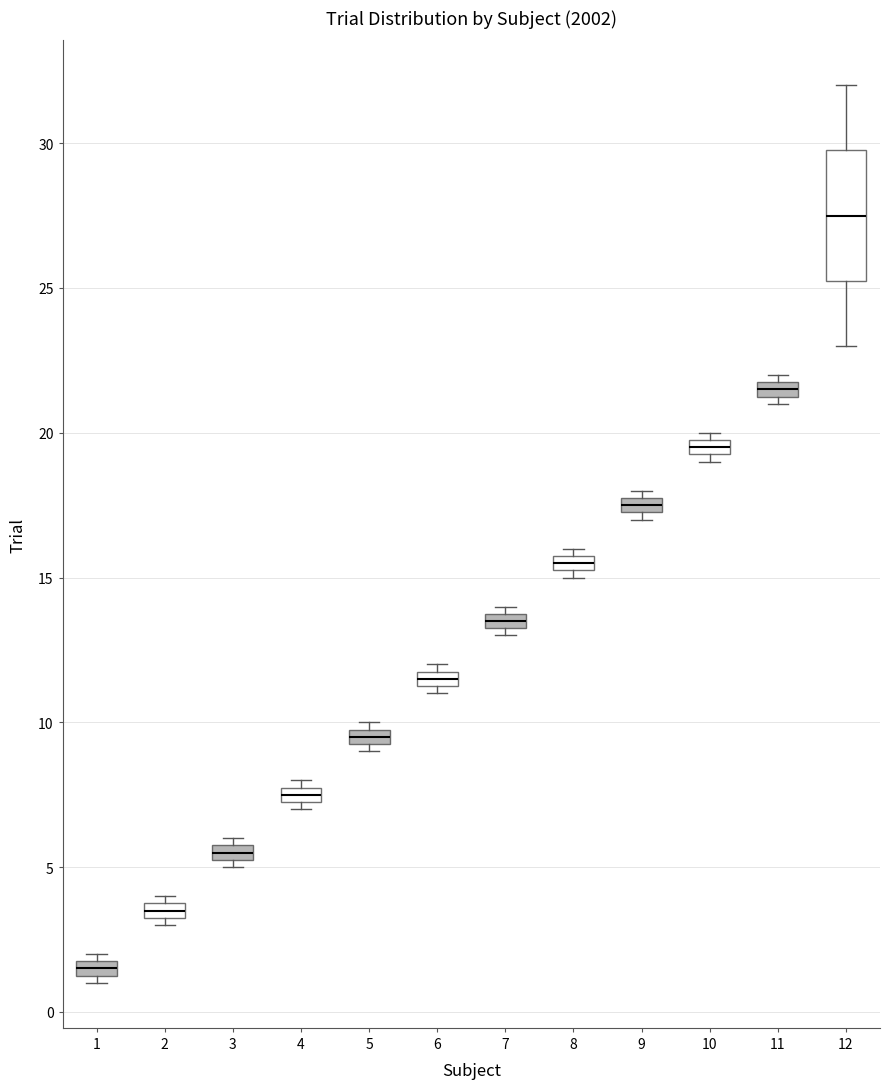

Comparing the boxes themselves (not the whiskers), which one is the tallest?

12